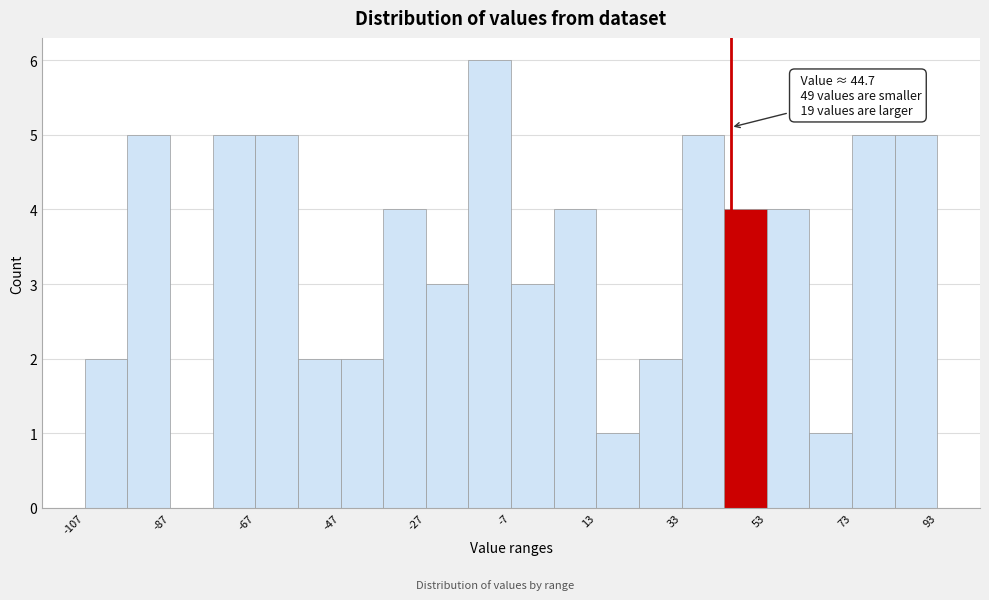

Around what value on the x-axis is the tallest bar? Give the approximate position of its centre, as read against the axis.

-10